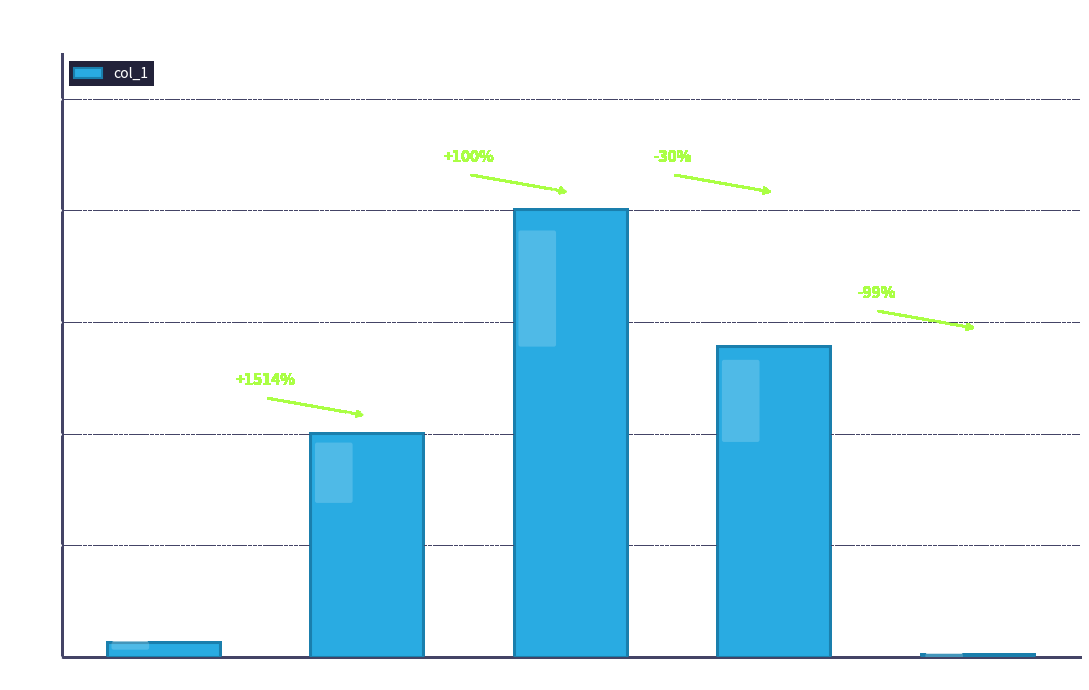

Are the bars horizontal?

No